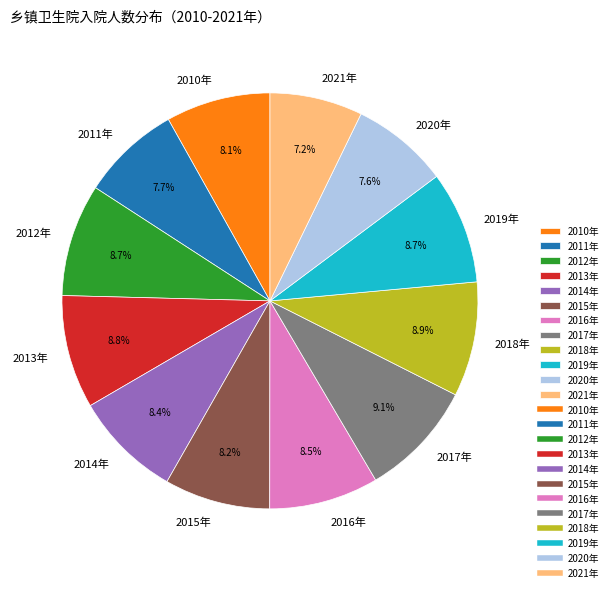

Count the number of slices in the pie.

12